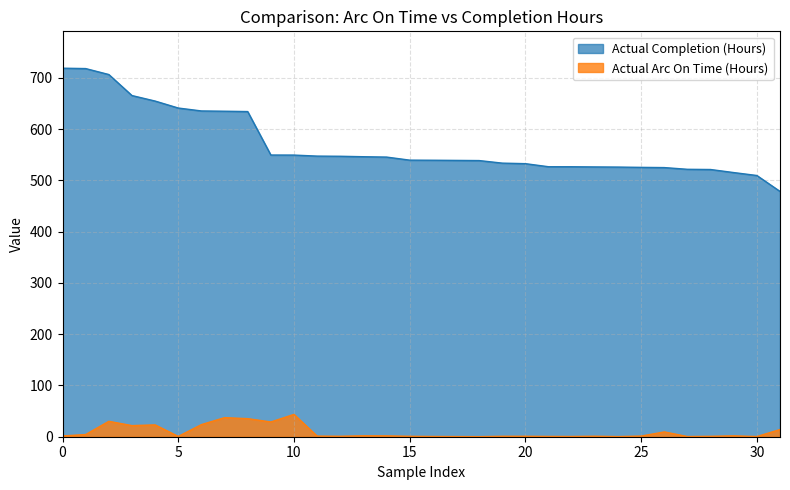

Rank the series by their maximum value, from highest to lowest.

Actual Completion (Hours), Actual Arc On Time (Hours)